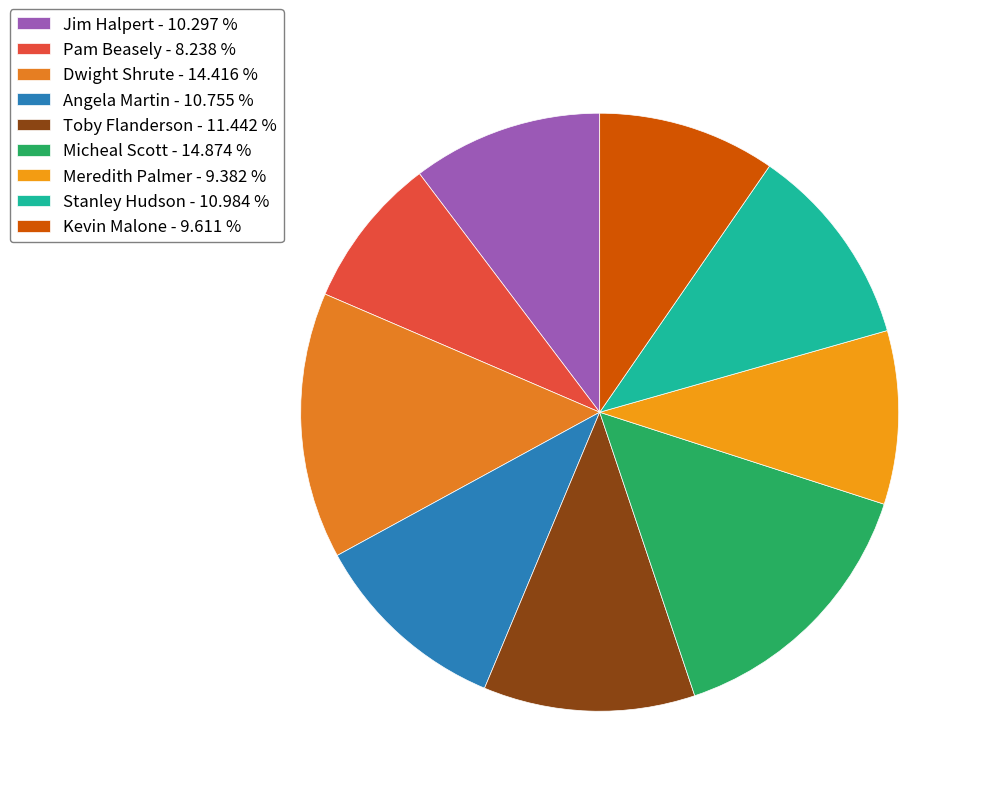

How many segments does this pie chart have?

9